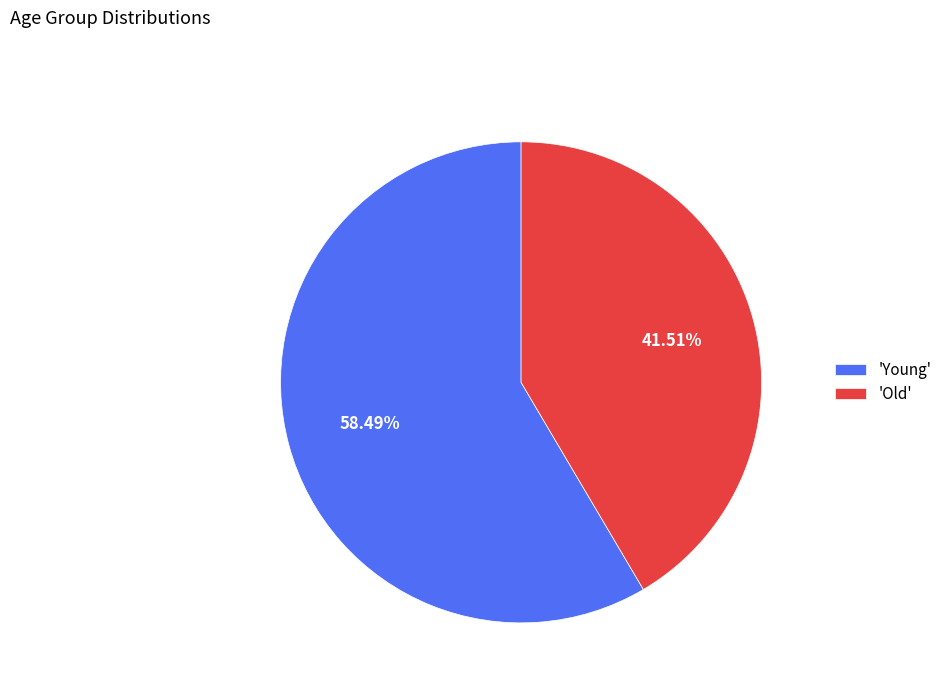

Which category has the smallest portion of the pie?

'Old'